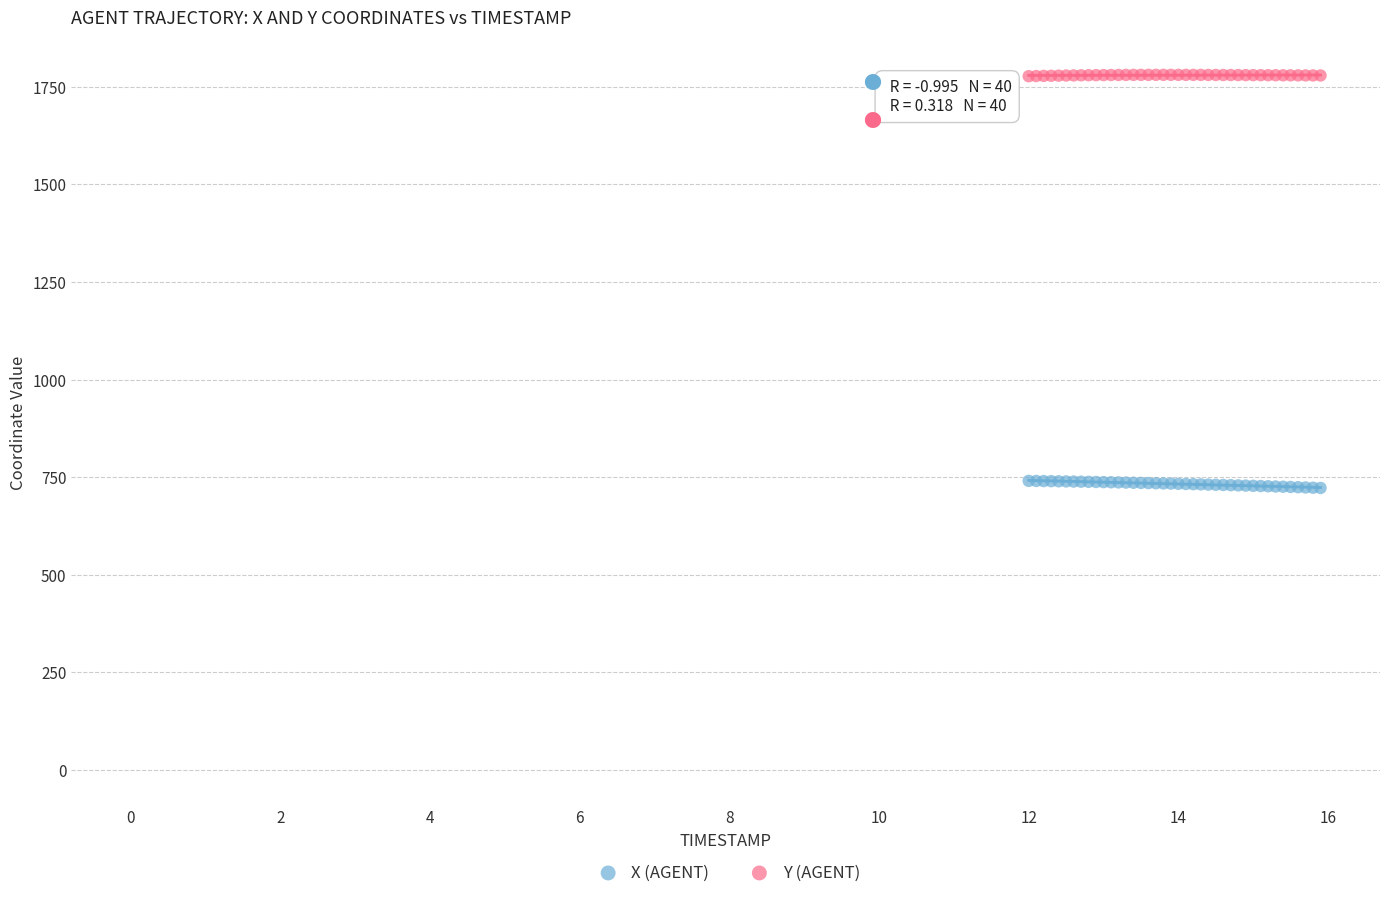

Which series reaches the maximum Y coordinate?

Y (AGENT)